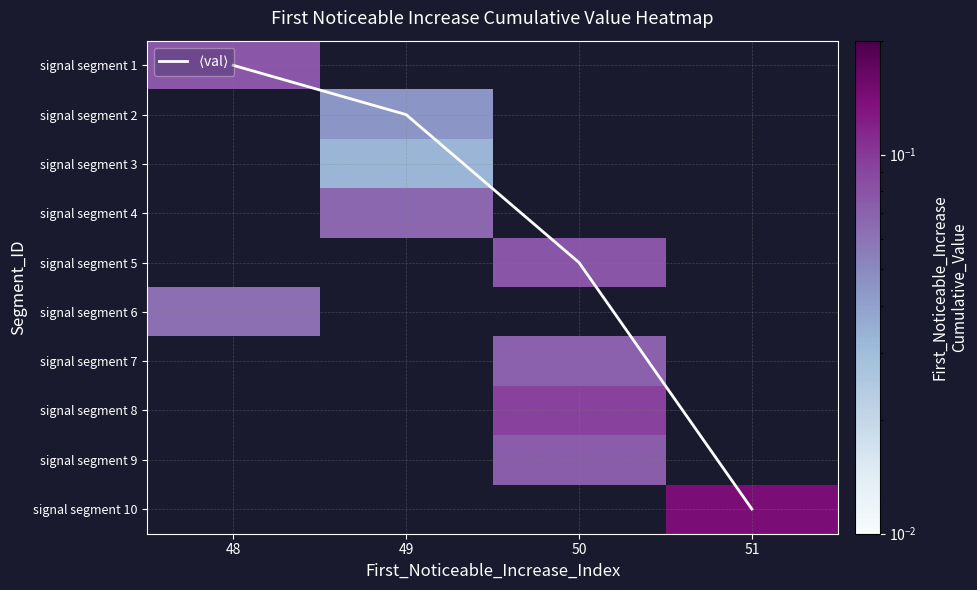

Which label corresponds to the smallest value in the chart?

48